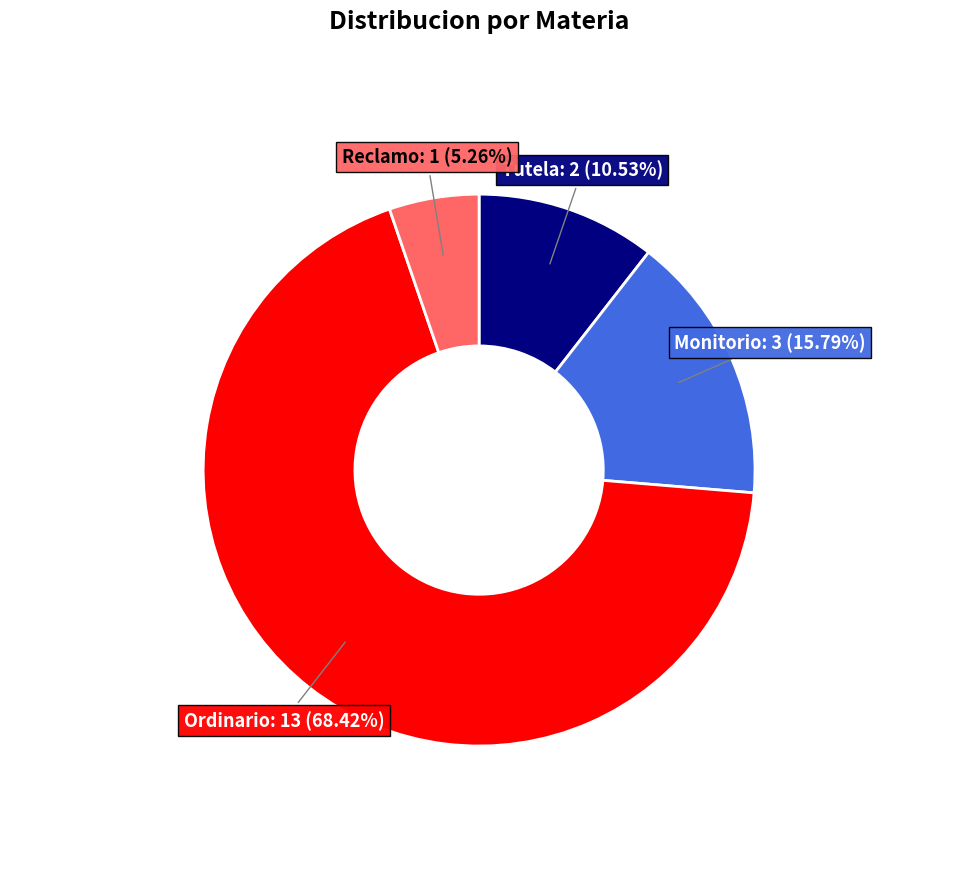

Does any single category account for the majority?

Yes